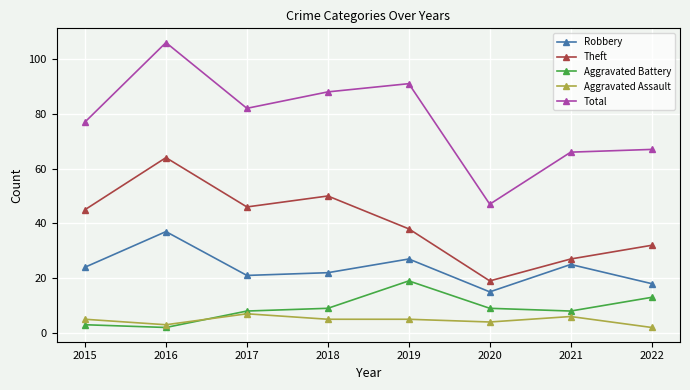

What value does the Aggravated Battery series have at 2015?

3